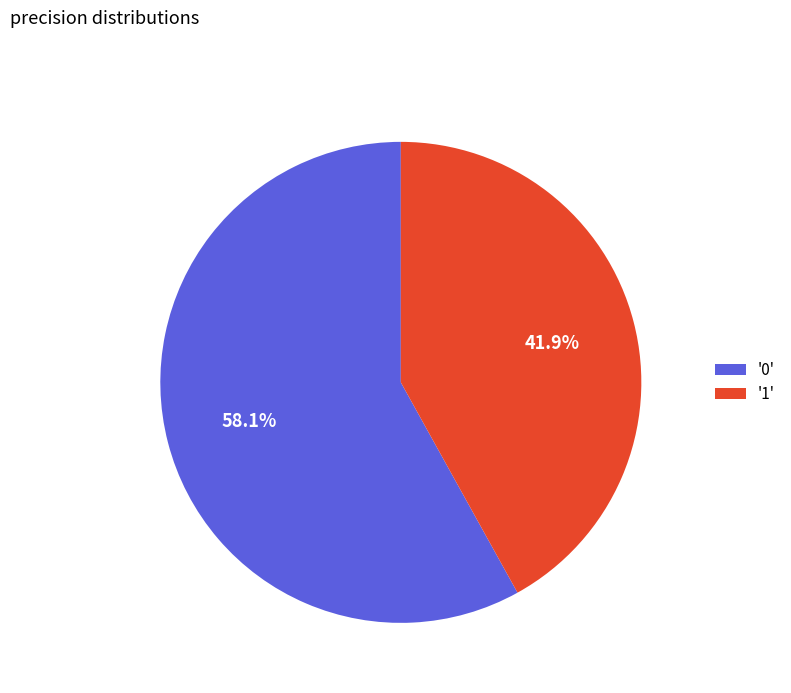

What is the total percentage of '1' and '0'?

100.0%